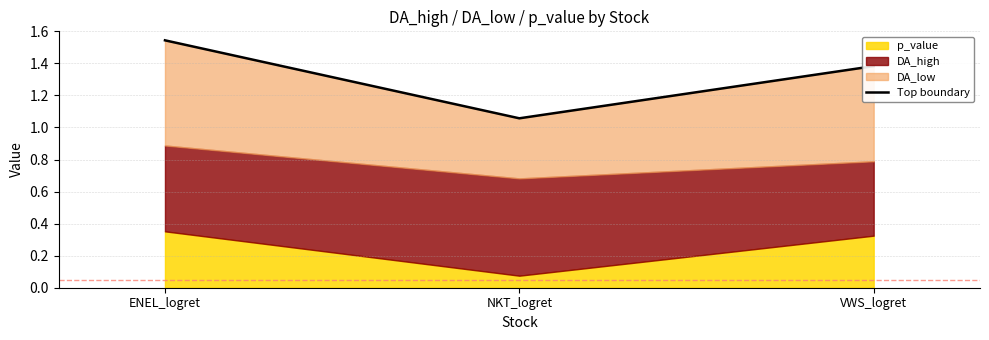

Between NKT_logret and VWS_logret, which is larger?

VWS_logret